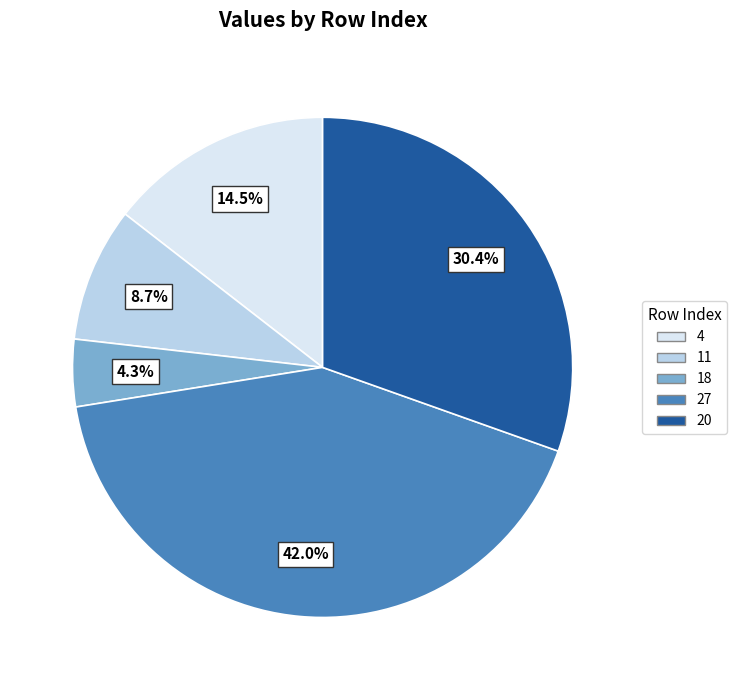

To the nearest percent, what is the average slice percentage?

20%